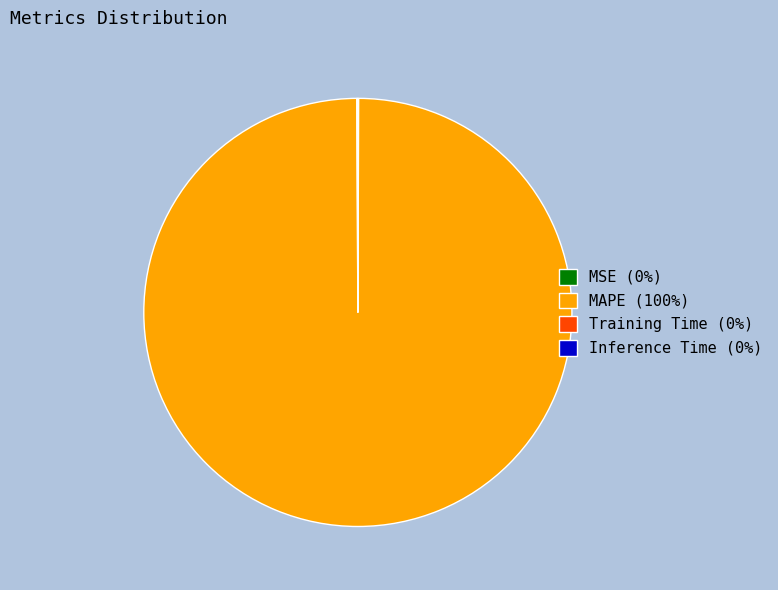

Is there any slice that represents more than half of the pie?

Yes